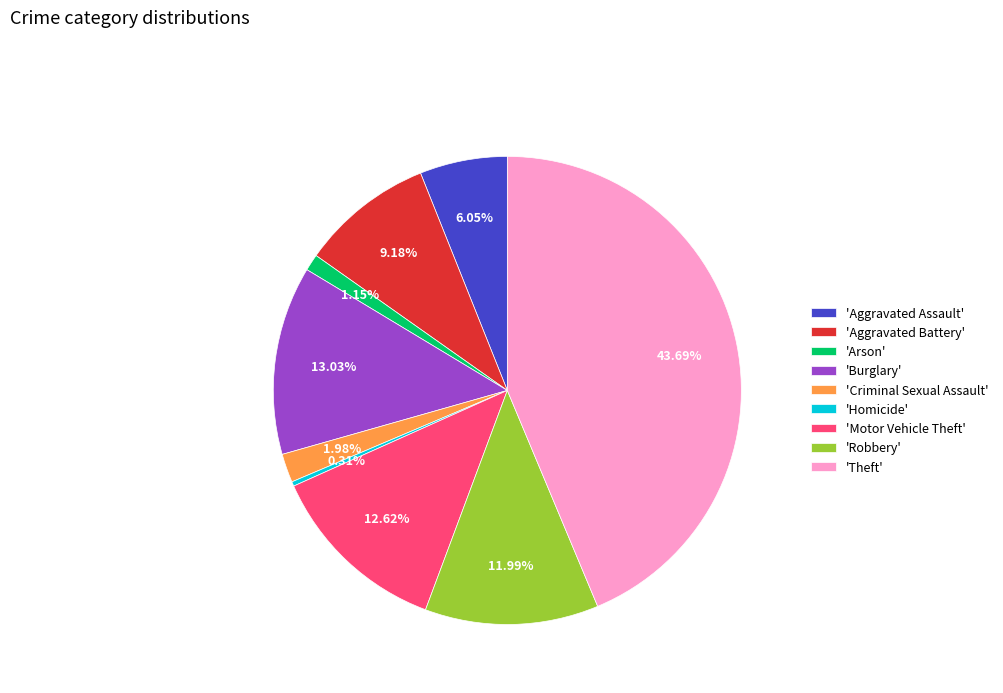

How many slices are in this pie chart?

9